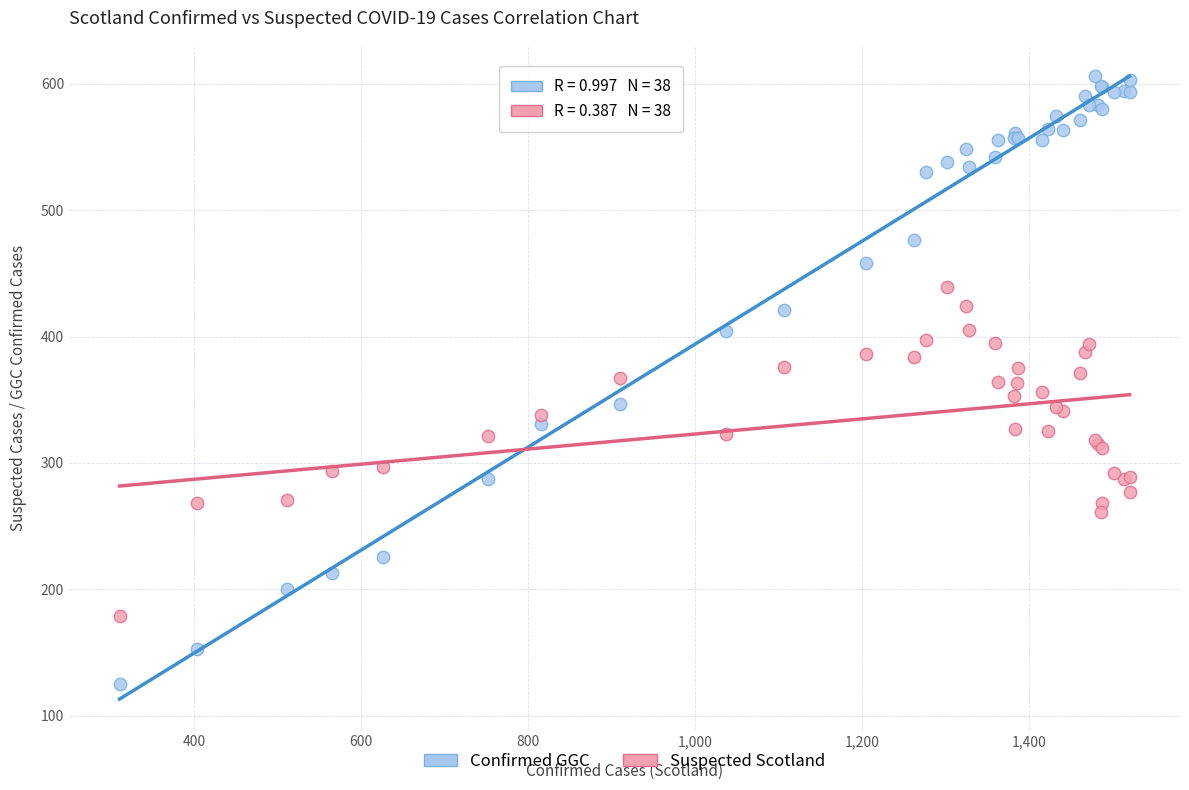

Which series has the widest spread of Y values?

Confirmed GGC